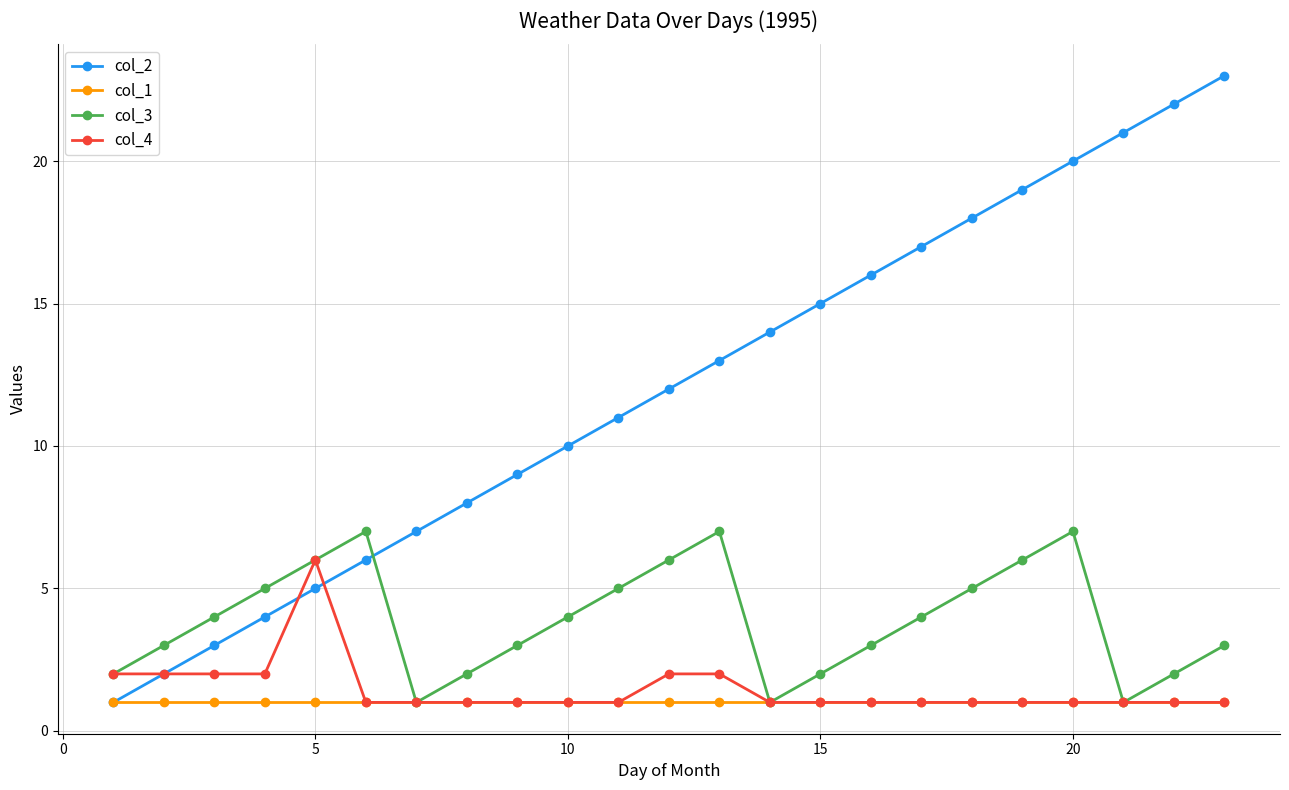

Which series has the largest total across all categories?

col_2